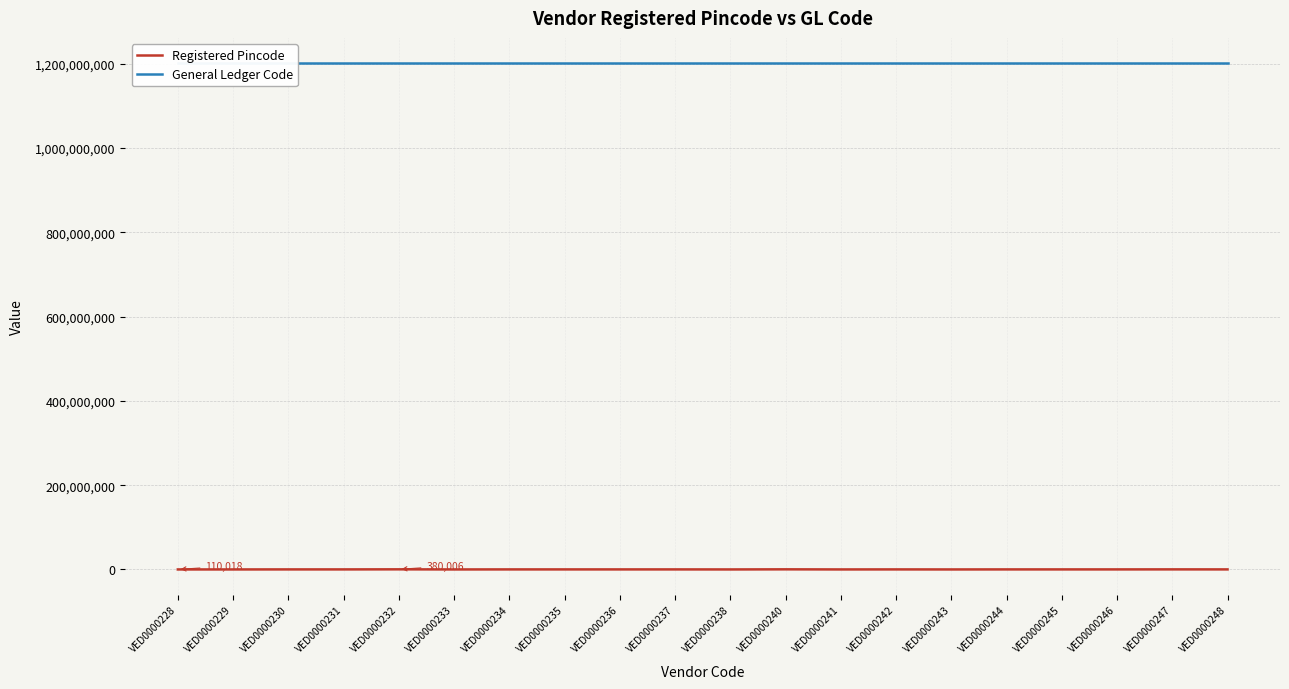

What is the sum of the Registered Pincode values at VED0000248 and VED0000242?

402313